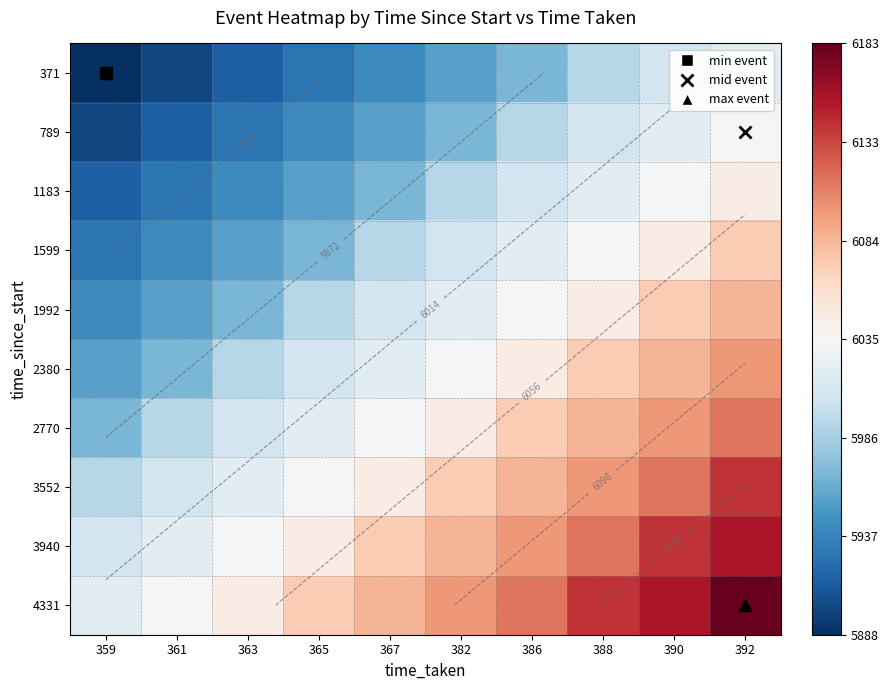

Is the value of 789 at 367 greater than the value of 3940 at 386?

No